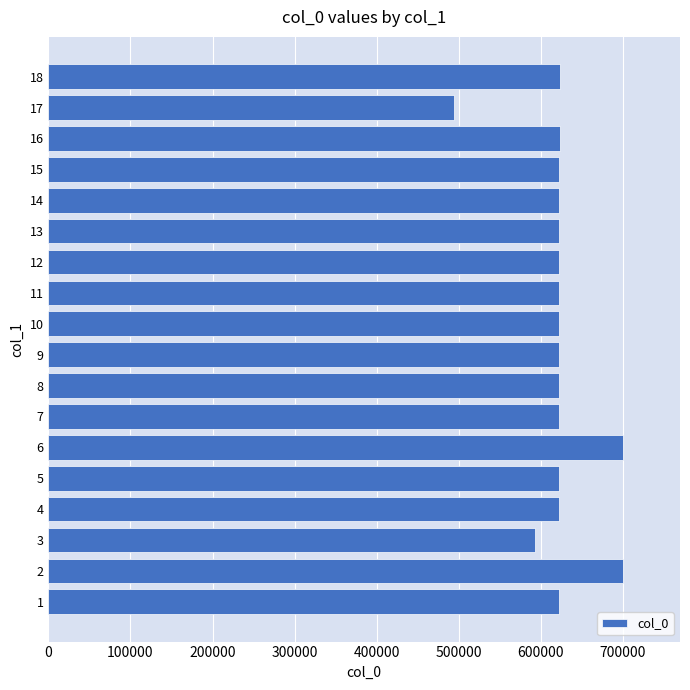

What is the average value?

622631